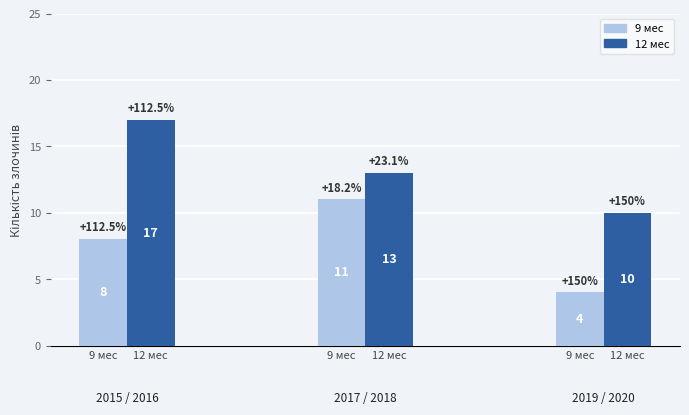

Count the number of categories in the chart.

3